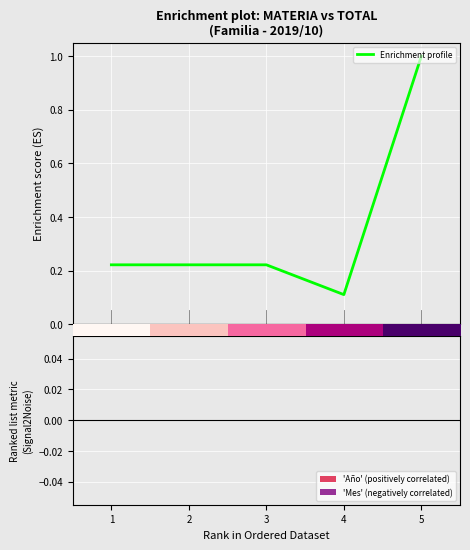

What is the maximum value shown in the chart?

1.0